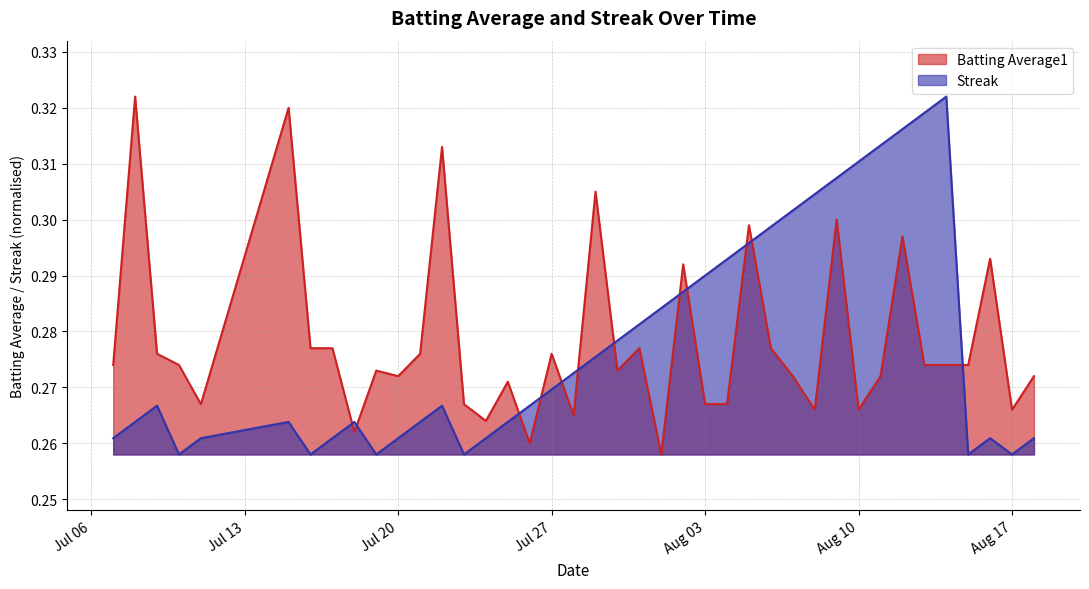

Reading left to right, extract all data points from this chart.

Batting Average1: 0.3	0.3	0.3	0.3	0.3	0.3	0.3	0.3	0.3	0.3	0.3	0.3	0.3	0.3	0.3	0.3	0.3	0.3	0.3	0.3	0.3	0.3	0.3	0.3	0.3	0.3	0.3	0.3	0.3	0.3	0.3	0.3	0.3	0.3	0.3	0.3	0.3	0.3	0.3	0.3
Streak: 0.3	0.3	0.3	0.3	0.3	0.3	0.3	0.3	0.3	0.3	0.3	0.3	0.3	0.3	0.3	0.3	0.3	0.3	0.3	0.3	0.3	0.3	0.3	0.3	0.3	0.3	0.3	0.3	0.3	0.3	0.3	0.3	0.3	0.3	0.3	0.3	0.3	0.3	0.3	0.3